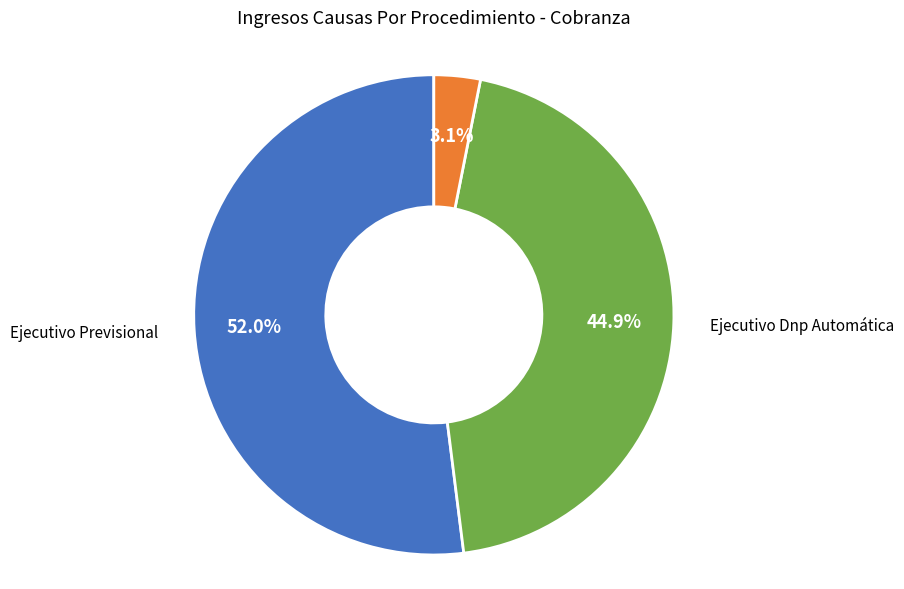

To the nearest percent, what is the average slice percentage?

33%